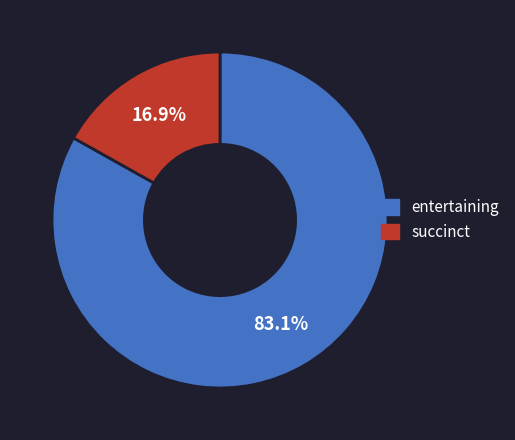

What is the ratio of the value at entertaining to the value at succinct?

4.9